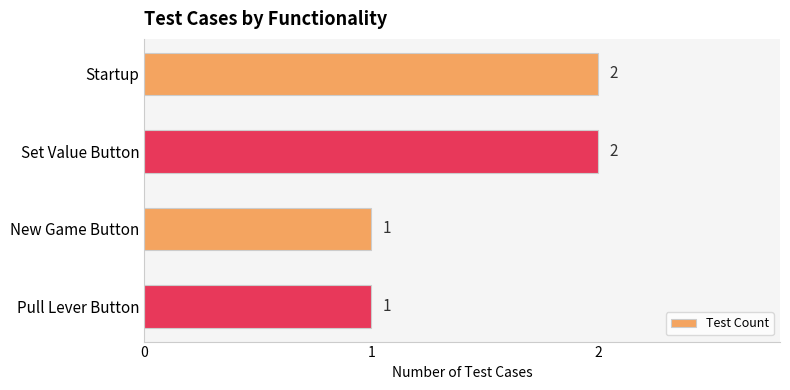

Count the values in the range 1 to 2.

4